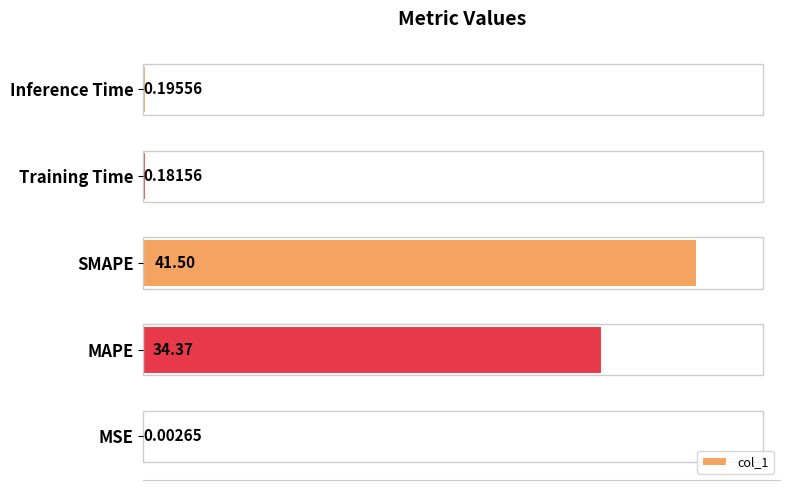

Which has a higher value, Training Time or SMAPE?

SMAPE